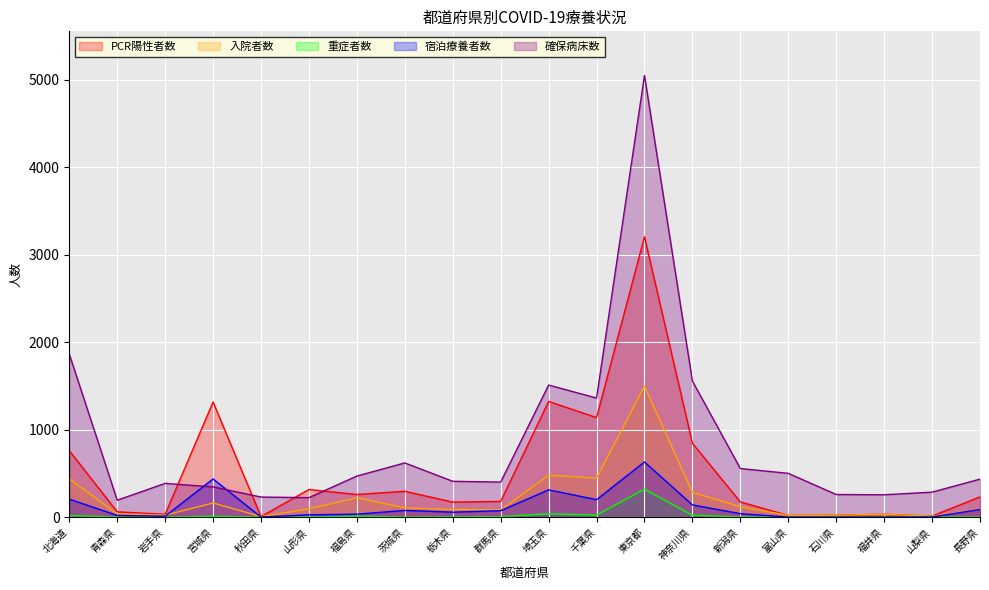

True or false: 重症者数 has more than 0 interior local peaks.

True